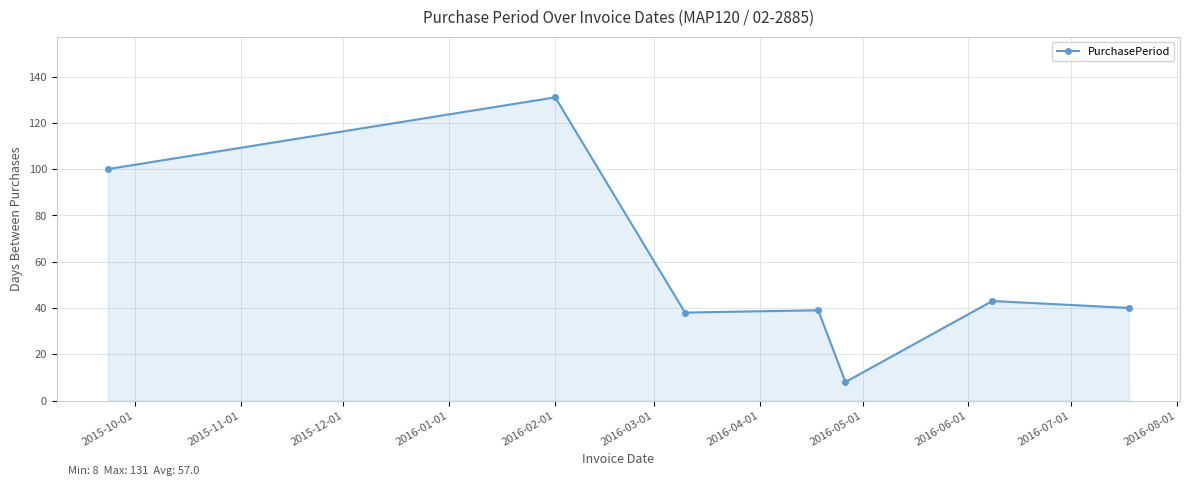

What is the difference between the maximum and minimum values?

123